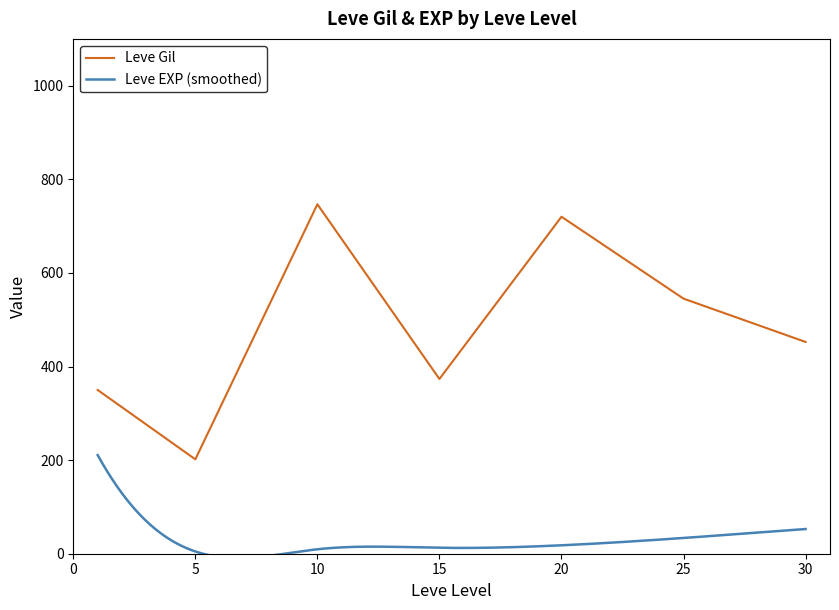

Where is Leve Gil nearest to the value 474?

30